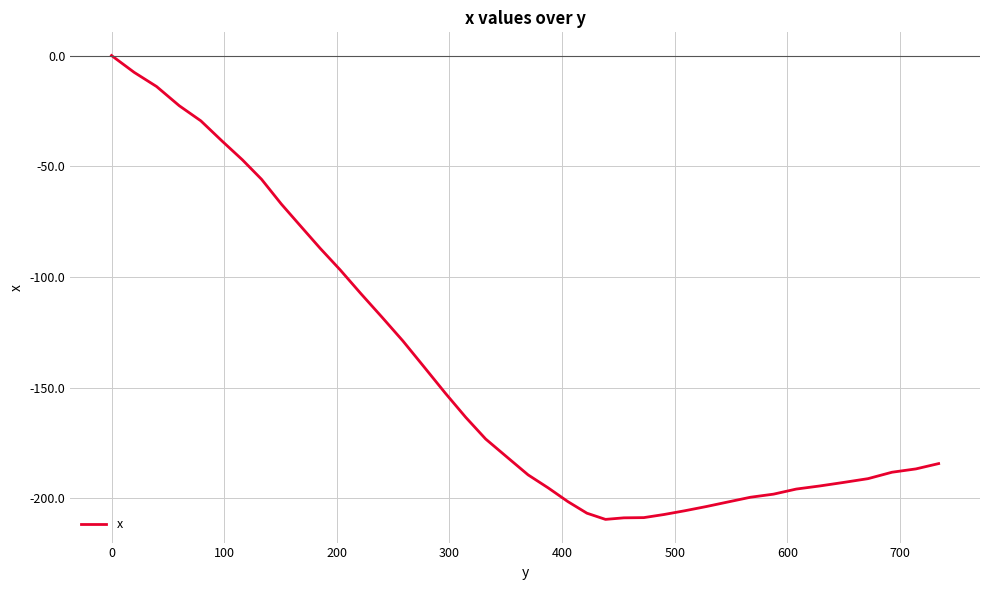

What is the average value?

-142.0